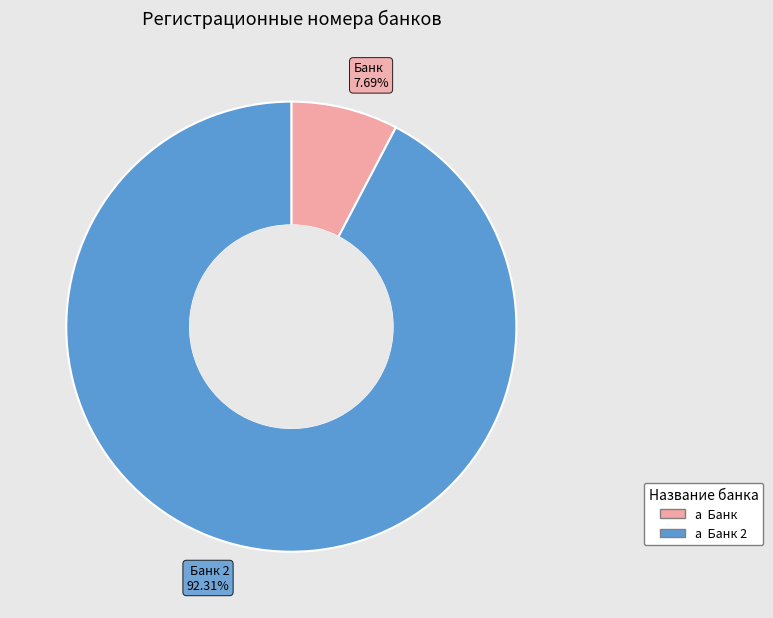

Is there a majority slice in this chart?

Yes